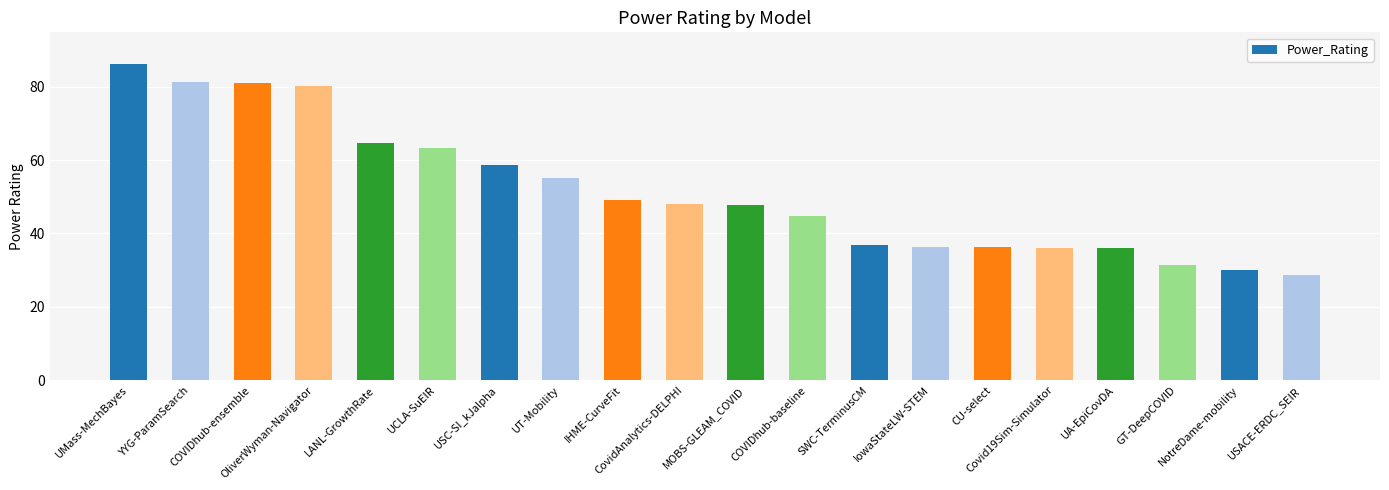

The chart shows a value of 80.1 at OliverWyman-Navigator. True or false?

True